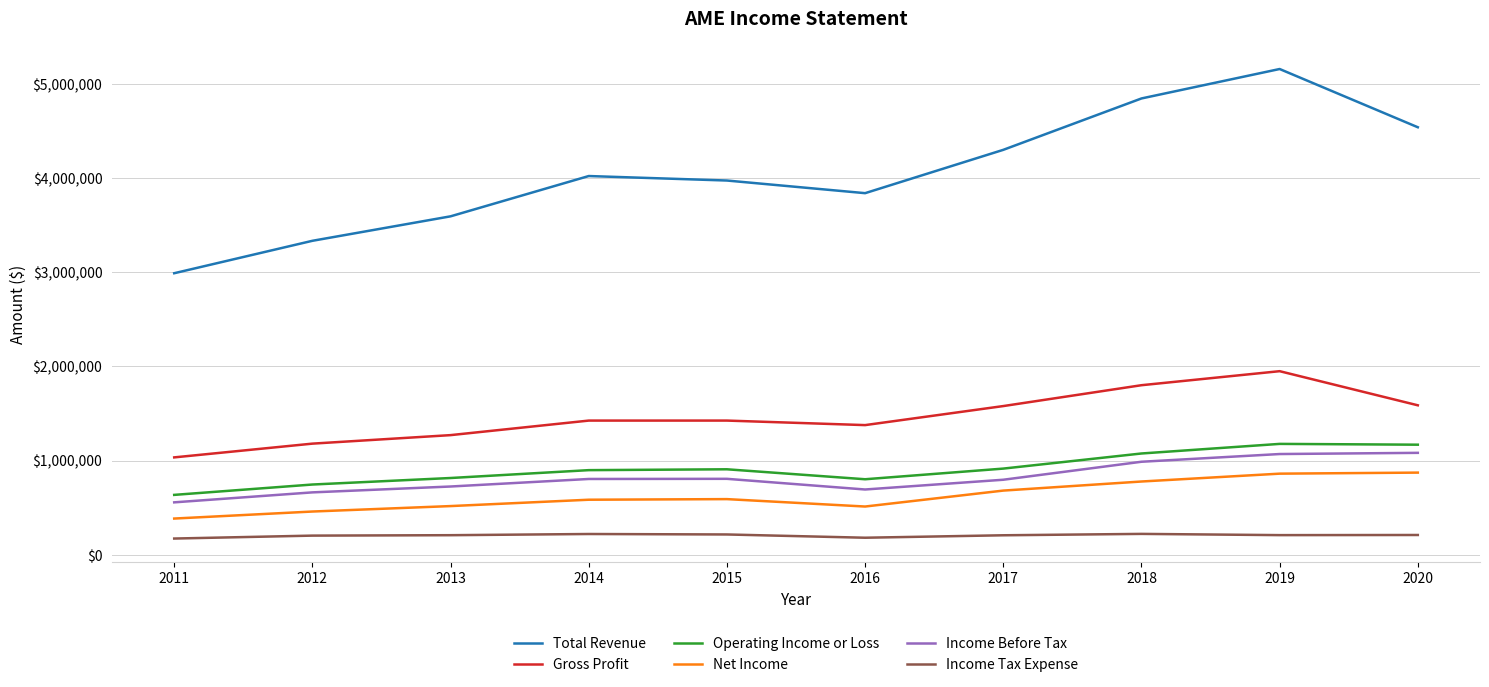

What is the lowest value of the Income Tax Expense series?

172200